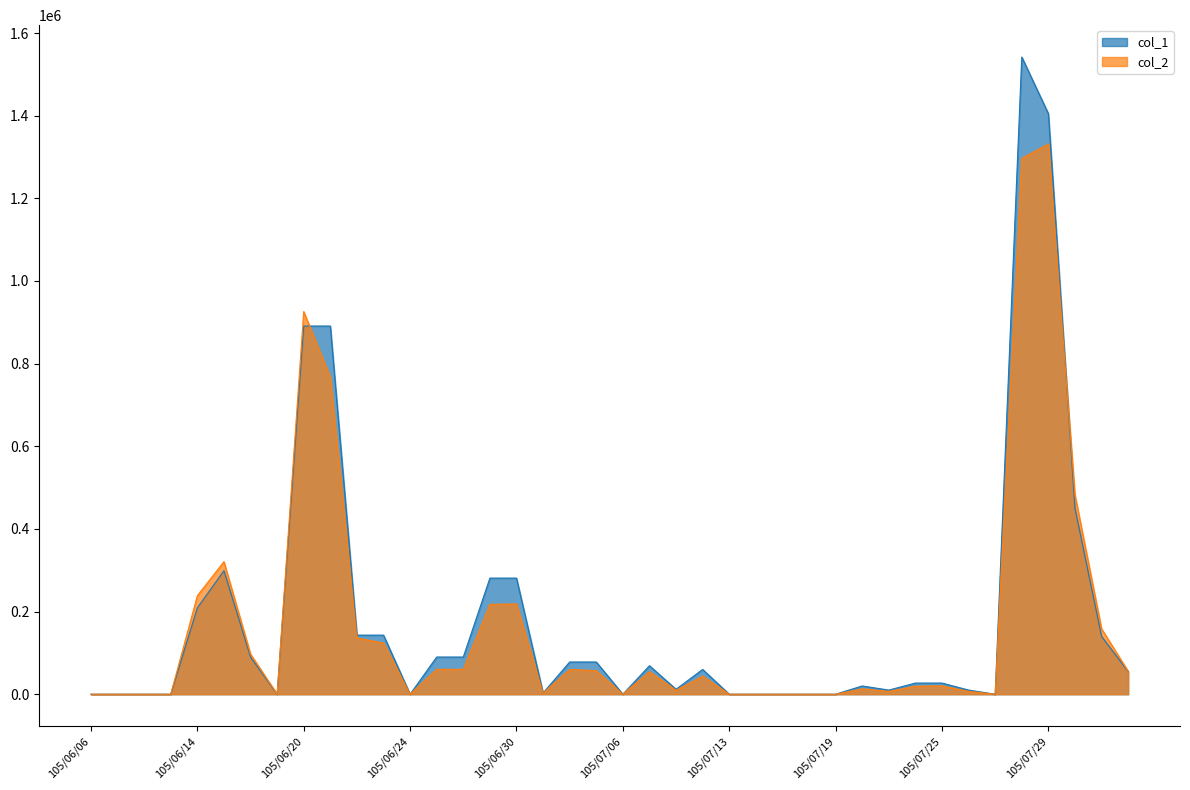

True or false: col_1 and col_2 intersect in this chart.

True